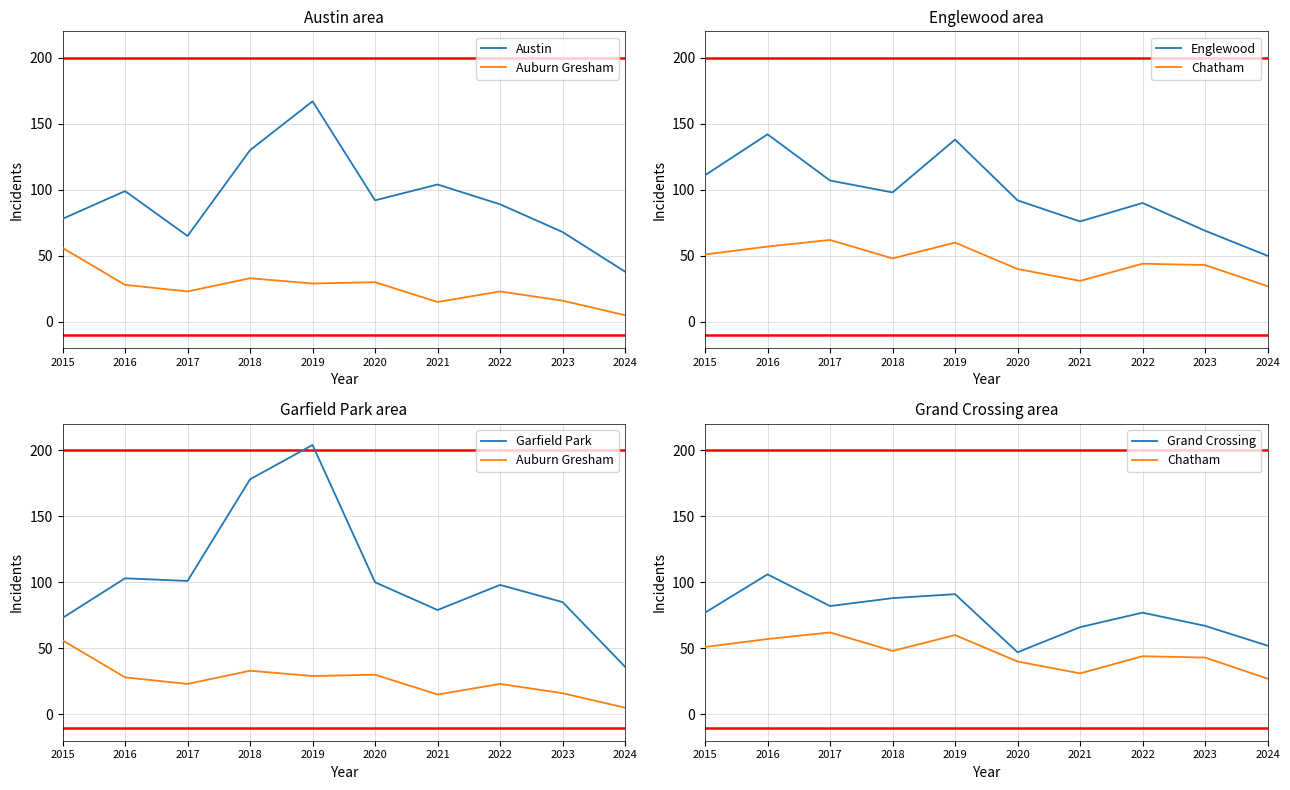

True or false: Englewood has more than 0 points higher than both neighbors.

True